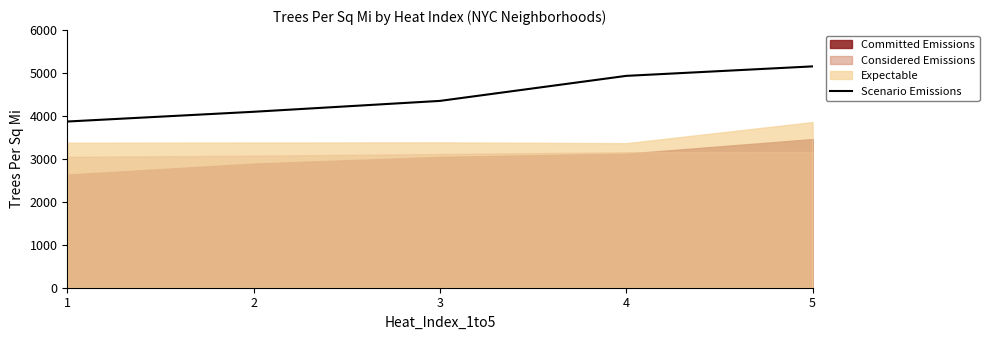

The chart shows a value of 4350.9 at 3. True or false?

True